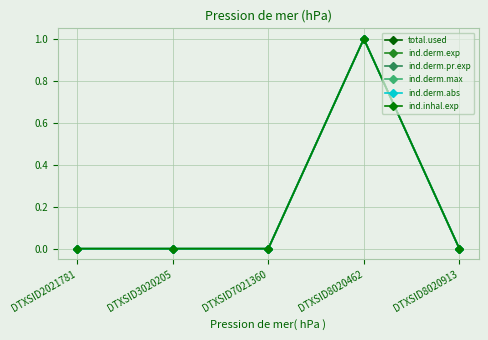

What is the highest value of the ind.derm.abs series?

1